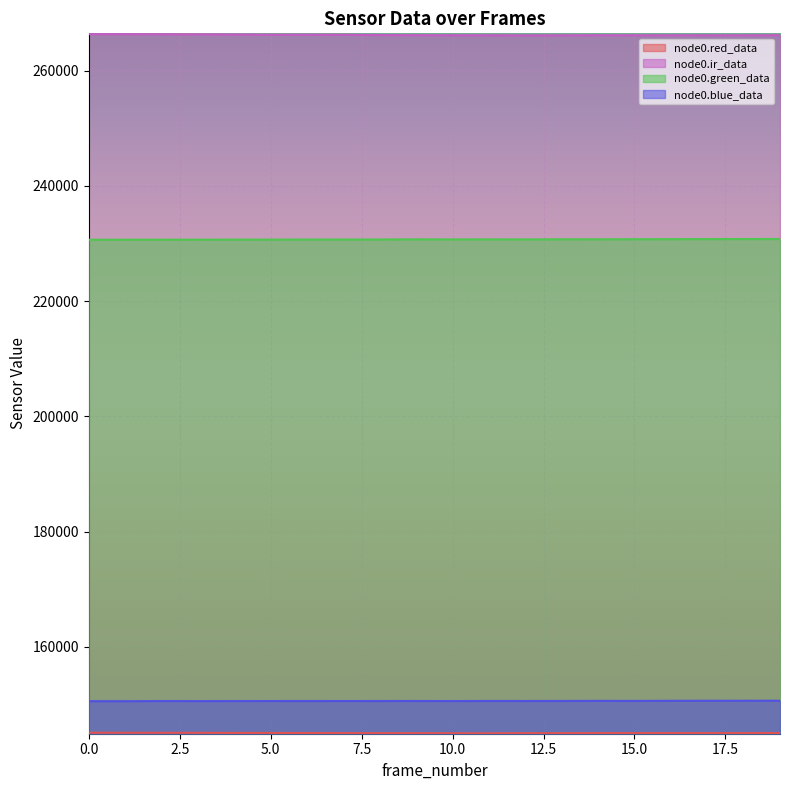

What is the smallest value displayed?

145012